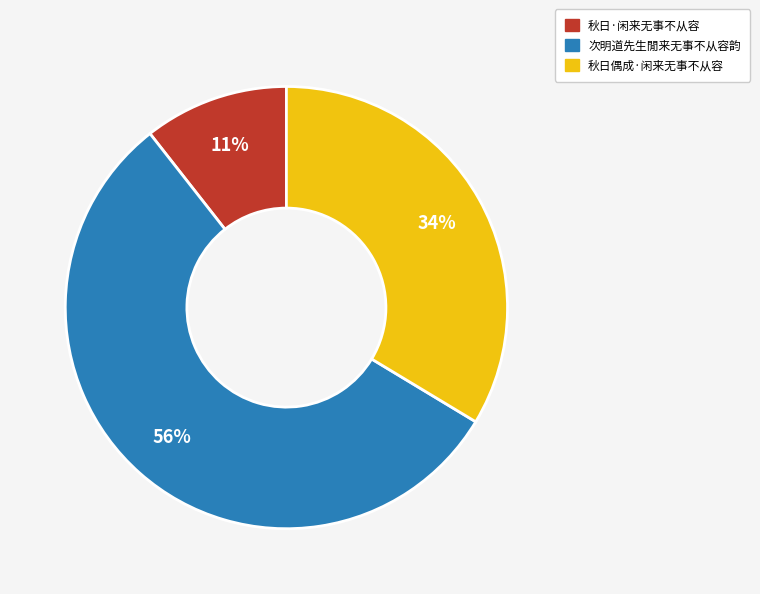

To the nearest percent, what percentage of the pie is 秋日·闲来无事不从容?

11%